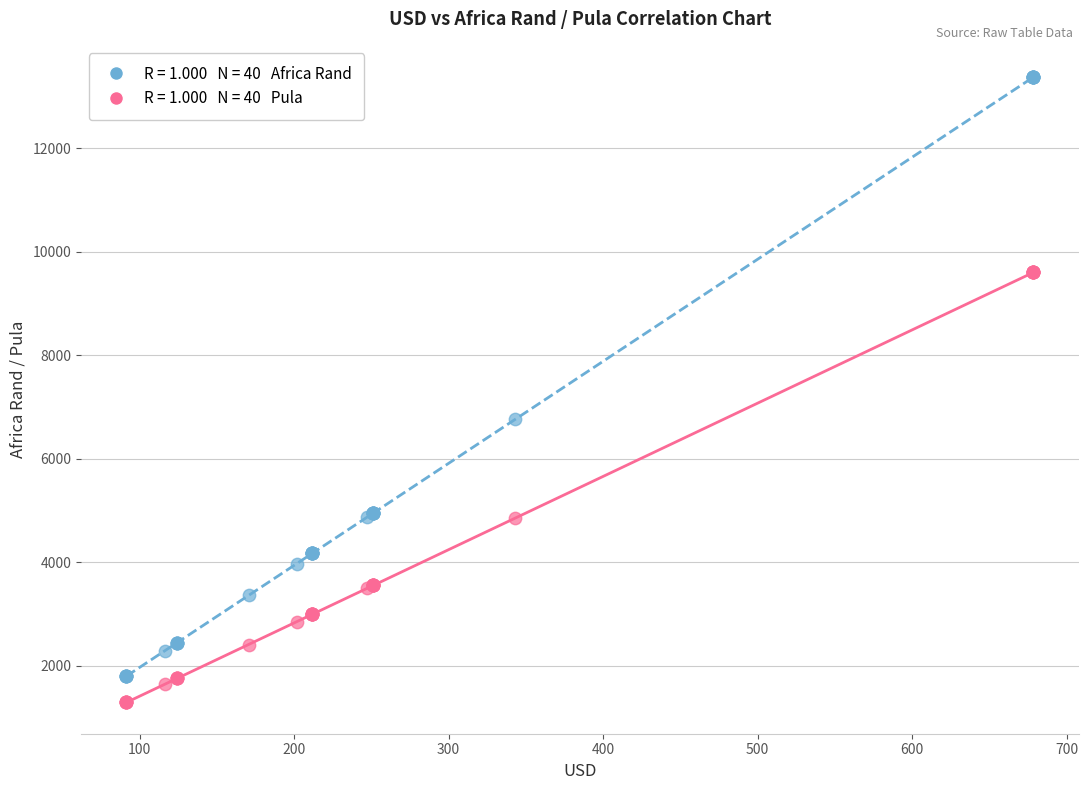

Across all series, what Y value is closest to 7333?

6759.7